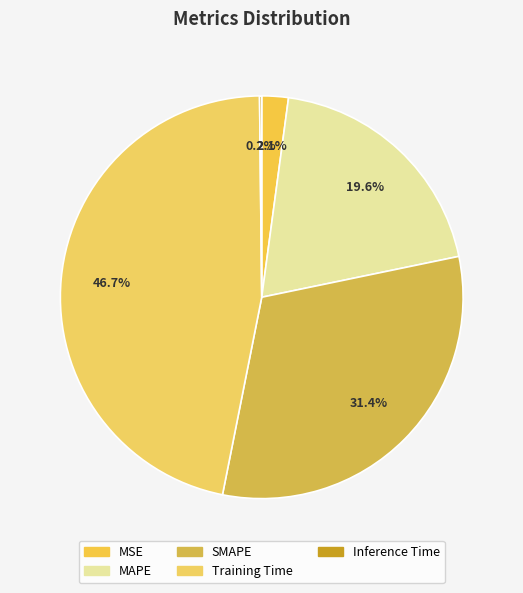

The Inference Time slice represents 0% of the pie. True or false?

True